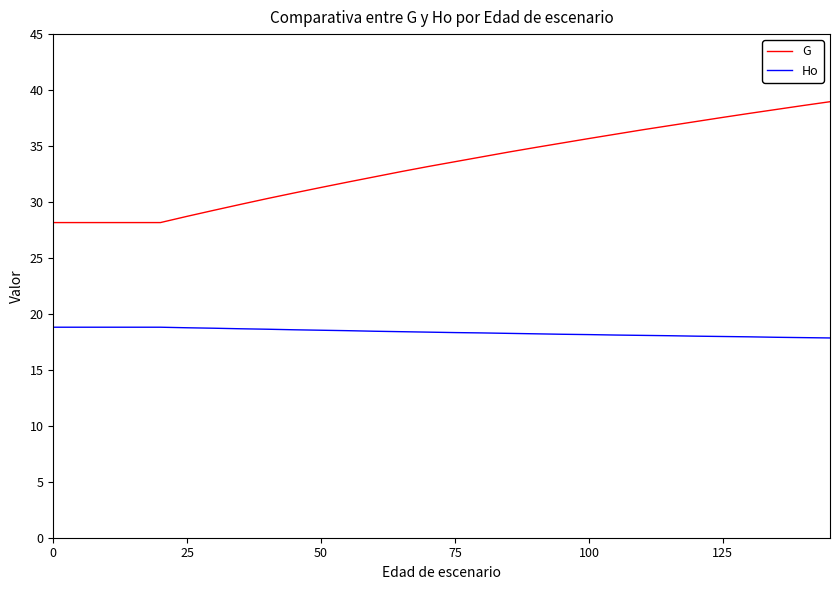

What is the smallest value displayed?

17.9